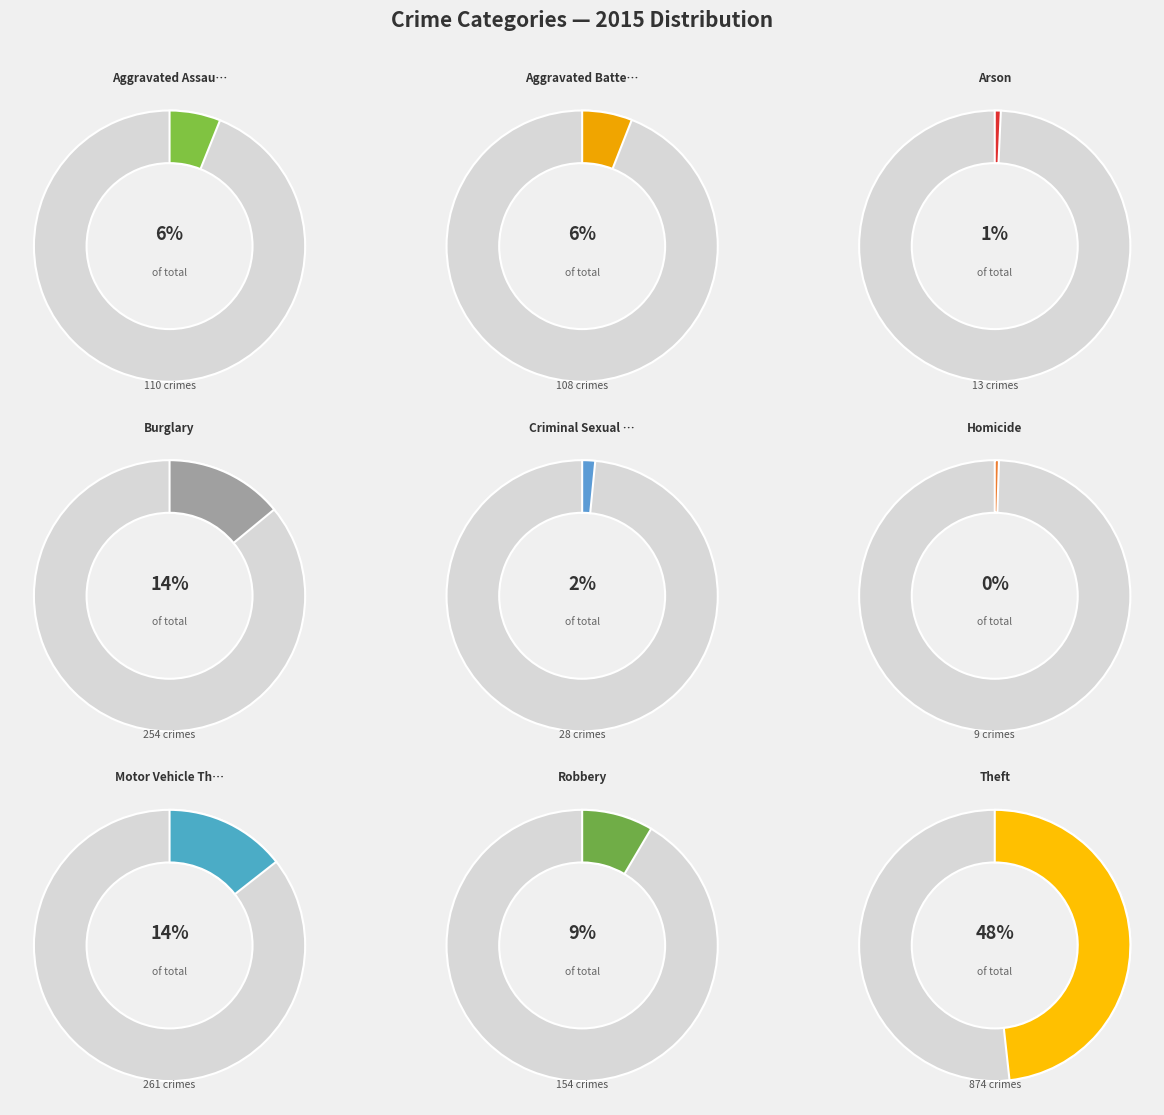

Which has a higher value, Aggravated Battery or Motor Vehicle Theft?

Motor Vehicle Theft